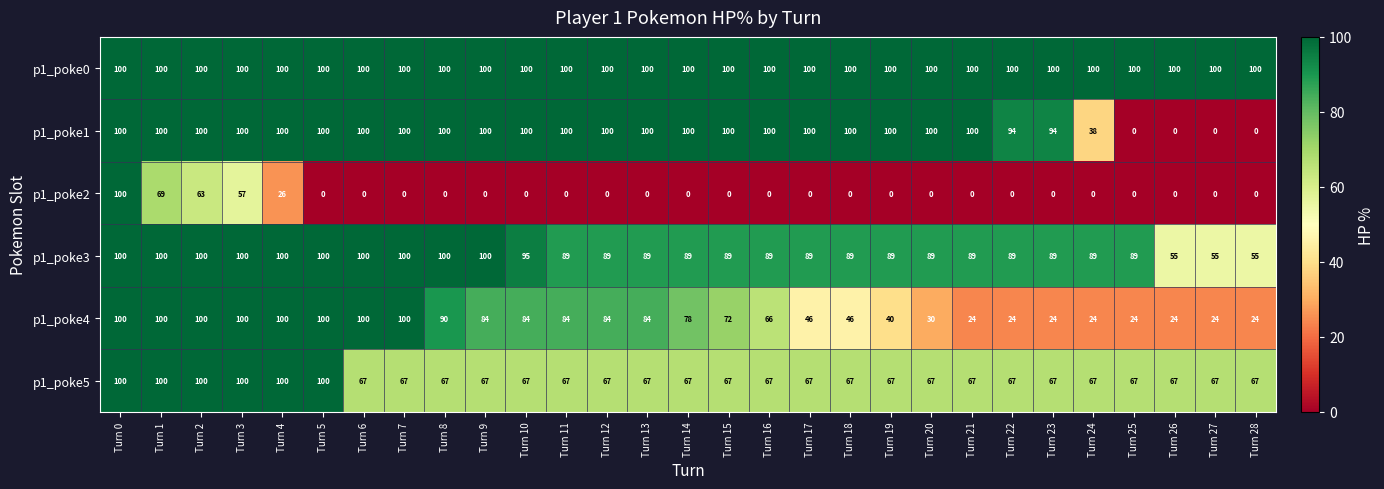

True or false: p1_poke0 has a value of 59 at Turn 28.

False